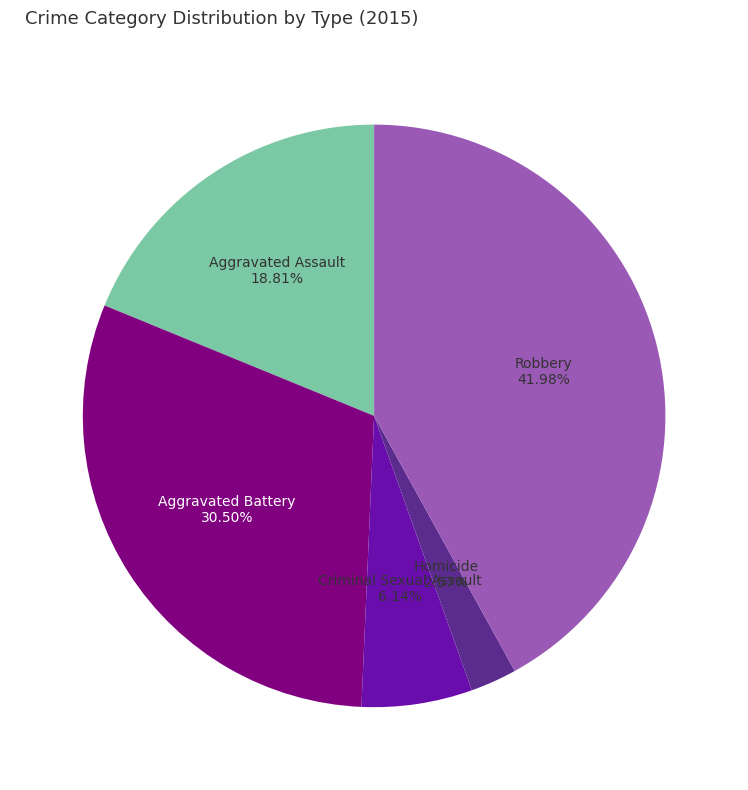

Is there a majority slice in this chart?

No